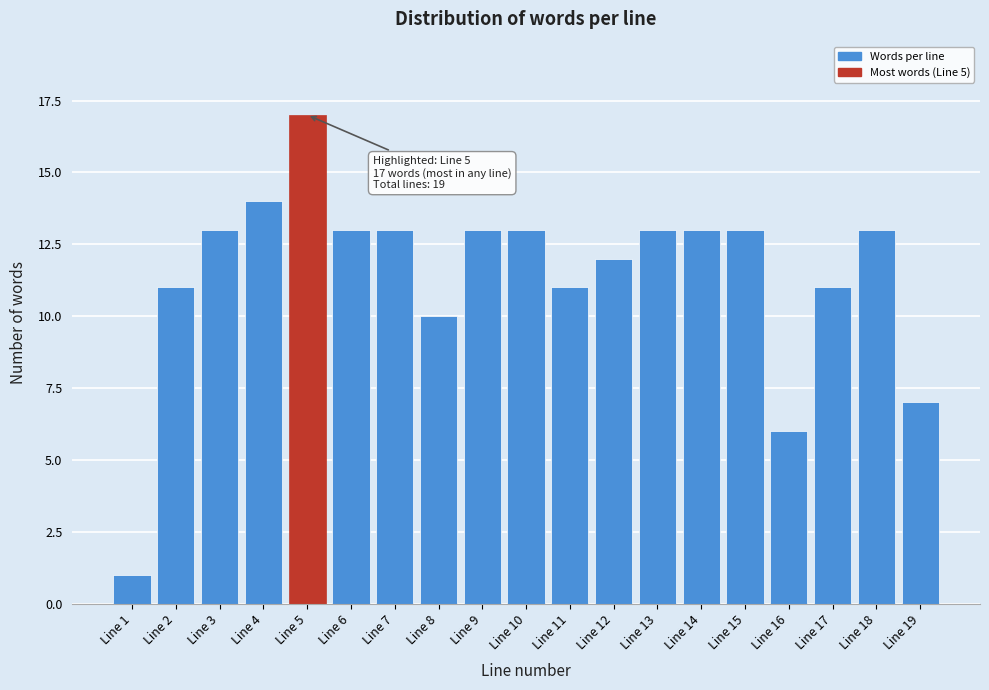

Reading left to right, extract all data points from this chart.

Line 1=1	Line 2=11	Line 3=13	Line 4=14	Line 5=17	Line 6=13	Line 7=13	Line 8=10	Line 9=13	Line 10=13	Line 11=11	Line 12=12	Line 13=13	Line 14=13	Line 15=13	Line 16=6	Line 17=11	Line 18=13	Line 19=7